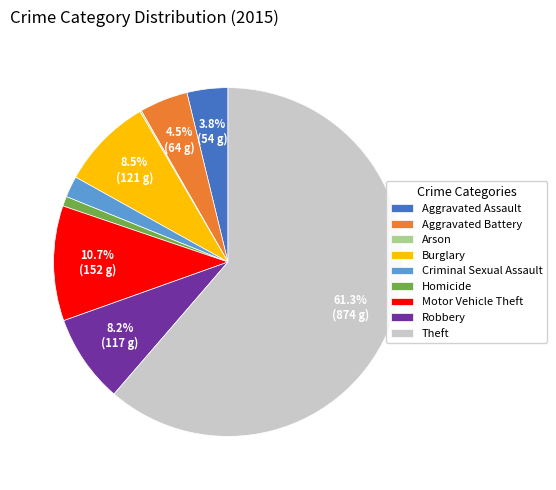

What portion of the pie excludes Burglary?

91.5%